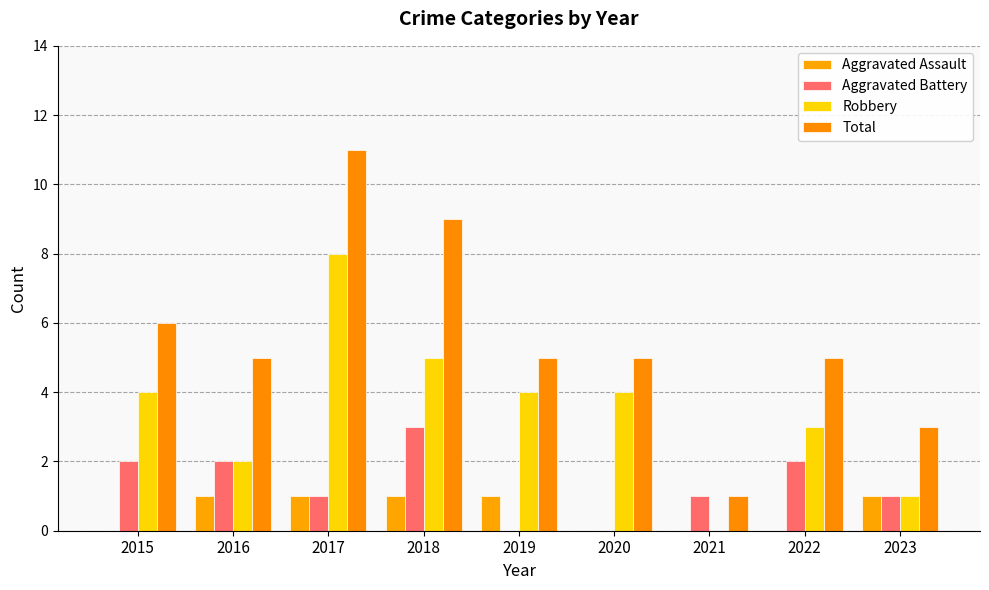

The value of Robbery at 2021 is -3. True or false?

False